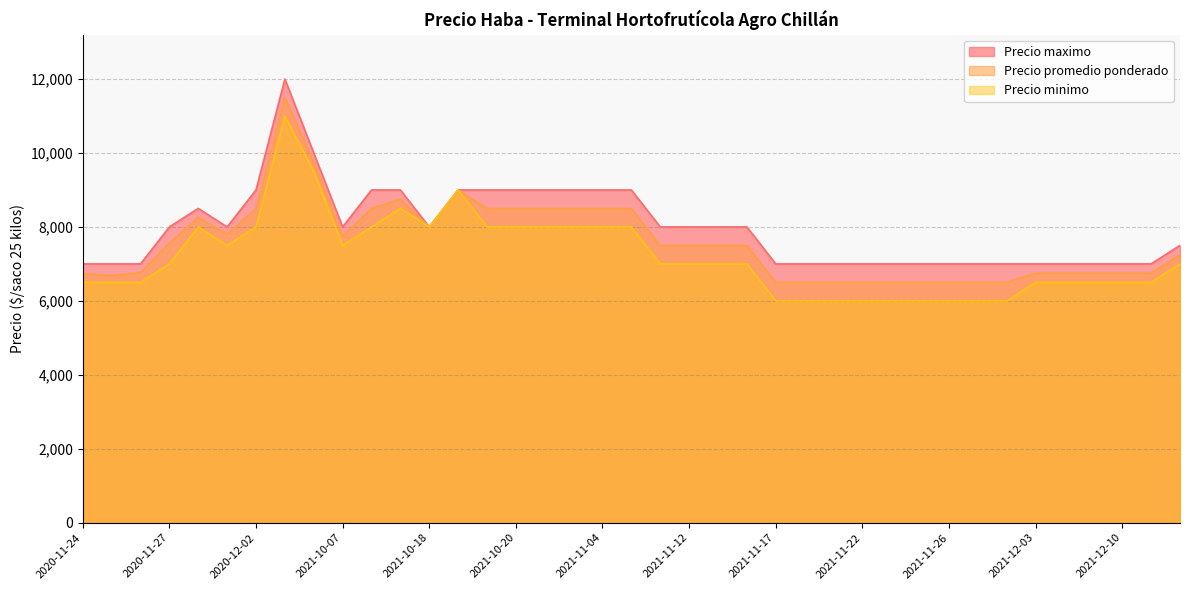

Between 2021-11-04 and 2021-10-13, which series saw the biggest shift?

Precio minimo